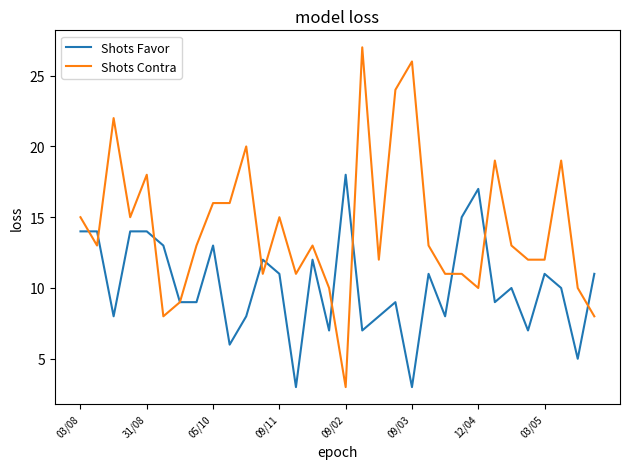

Which series has the widest spread of values?

Shots Contra